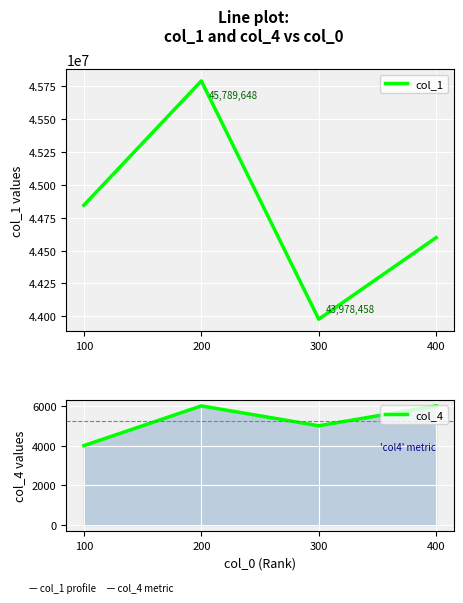

What is the total value across all series at 100?

44848771